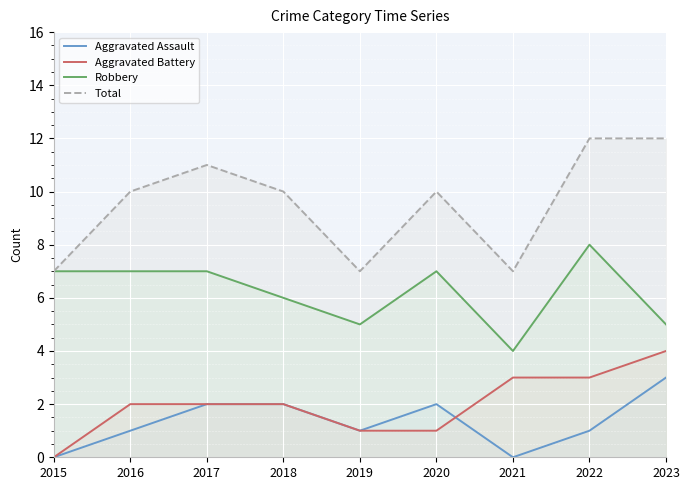

What is the difference between the maximum and minimum values in the Robbery series?

4